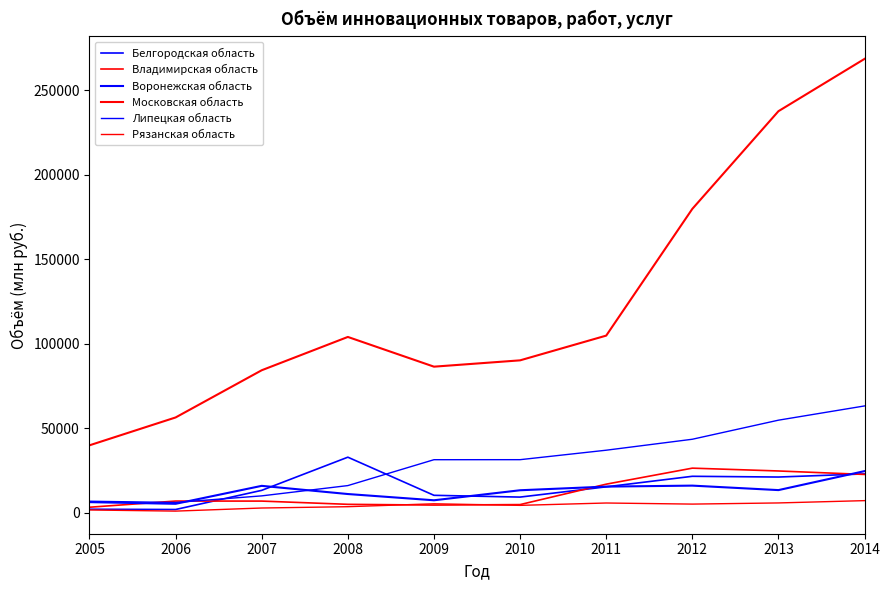

At which label is Рязанская область closest to 4196?

2010